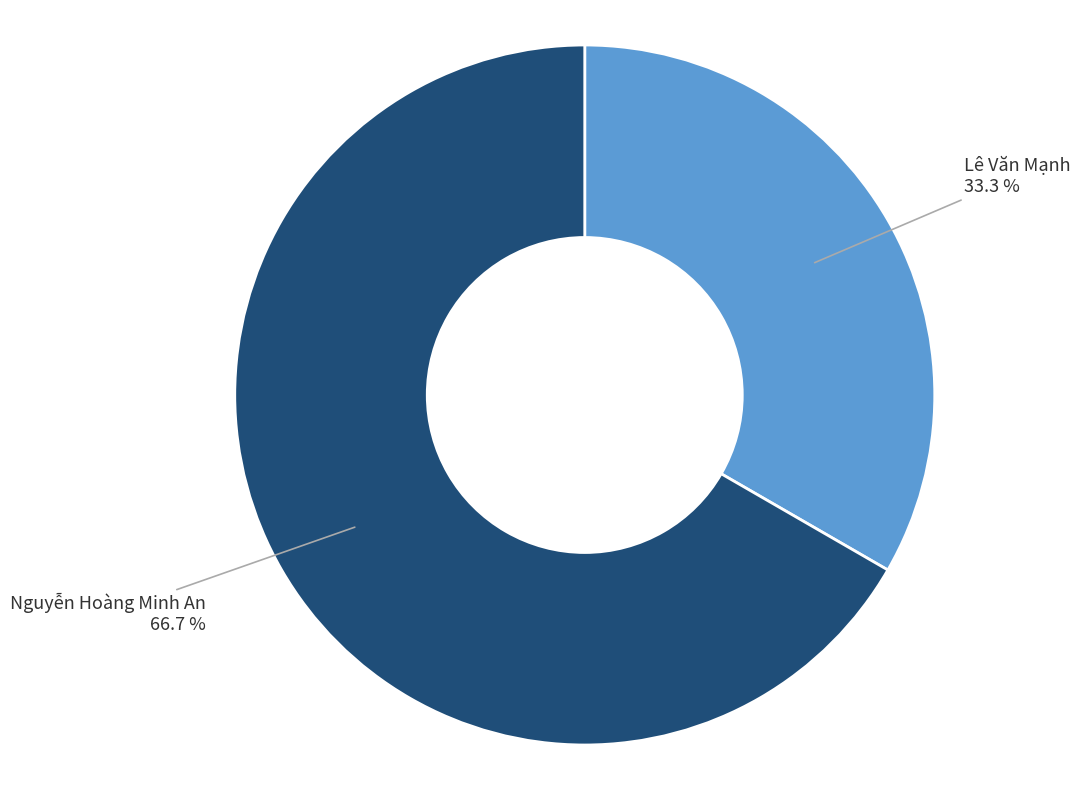

Which slice is the smallest?

Lê Văn Mạnh